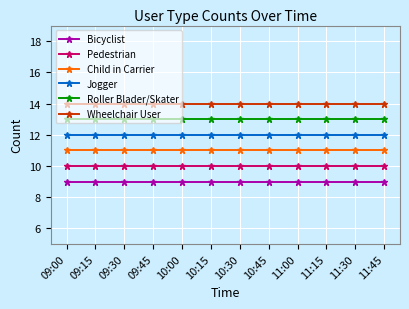

Reading left to right, list all the values displayed in this chart.

Bicyclist: 9	9	9	9	9	9	9	9	9	9	9	9
Pedestrian: 10	10	10	10	10	10	10	10	10	10	10	10
Child in Carrier: 11	11	11	11	11	11	11	11	11	11	11	11
Jogger: 12	12	12	12	12	12	12	12	12	12	12	12
Roller Blader/Skater: 13	13	13	13	13	13	13	13	13	13	13	13
Wheelchair User: 14	14	14	14	14	14	14	14	14	14	14	14